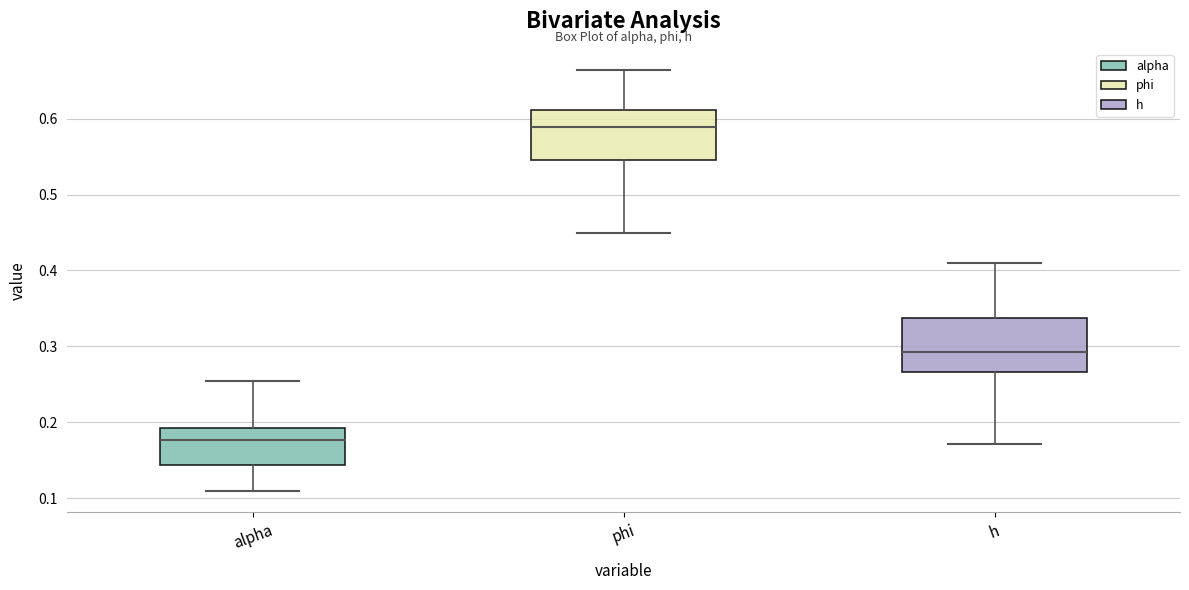

Reading left to right, read every box against the y-axis: the position of its median line, the range the box covers, and the ends of its whiskers. The values are not printed on the chart, so give them approximately, as read against the axis.

alpha: median 0.18, box 0.14 to 0.19, whiskers 0.11 to 0.25
phi: median 0.59, box 0.55 to 0.61, whiskers 0.45 to 0.66
h: median 0.29, box 0.27 to 0.34, whiskers 0.17 to 0.41